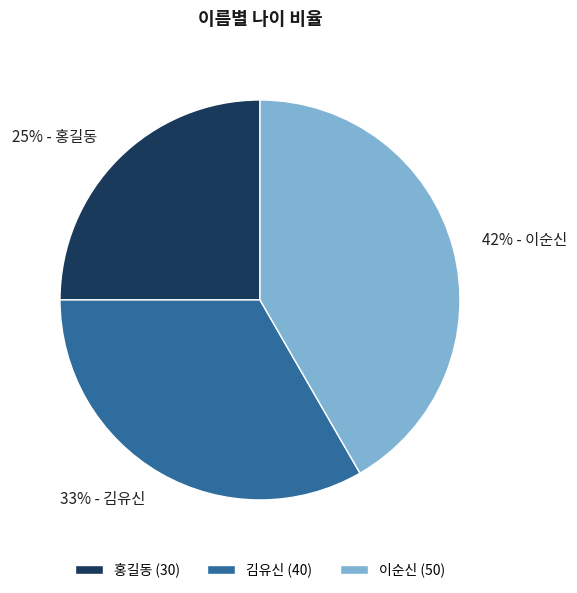

Does any single category account for the majority?

No